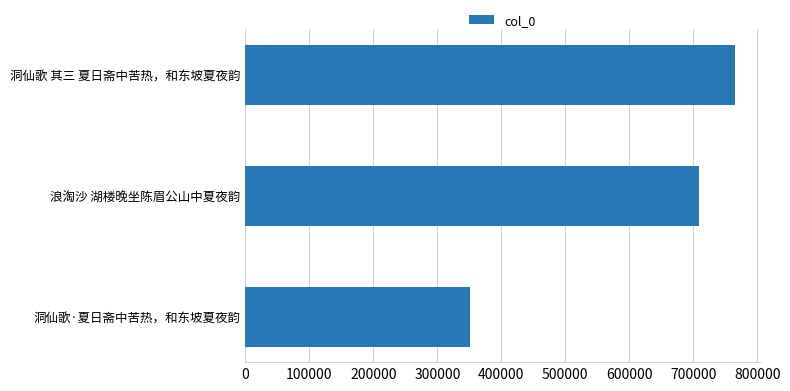

What is the greatest value displayed?

765535